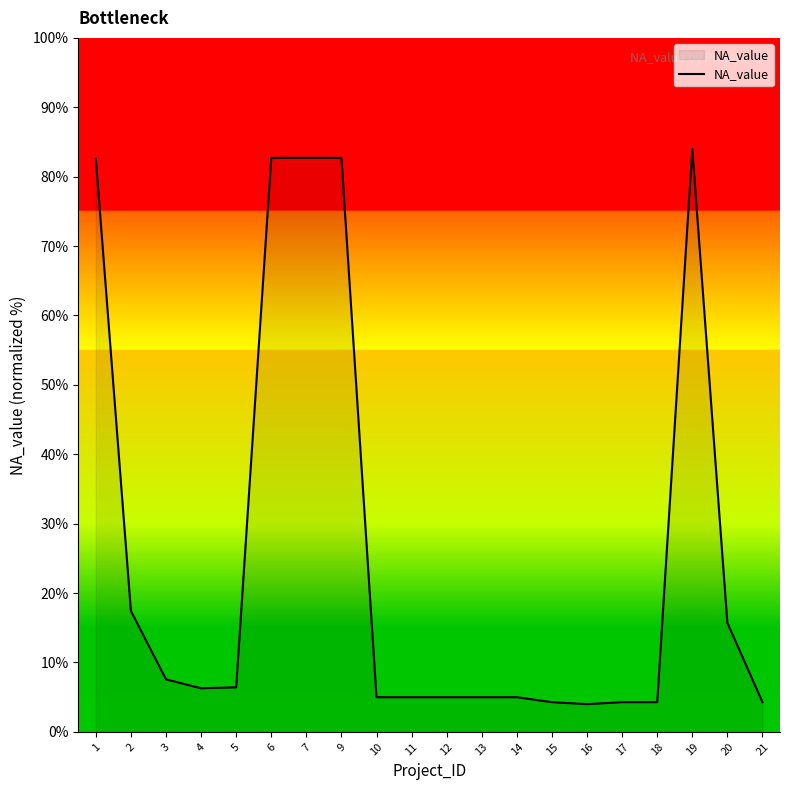

What is the change in value from 10 to 17?

-0.7